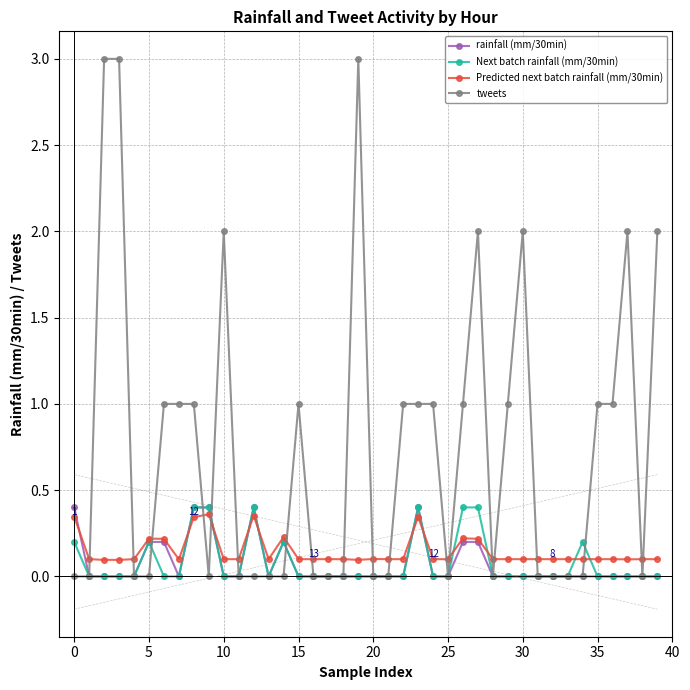

What is the maximum value for tweets?

3.0